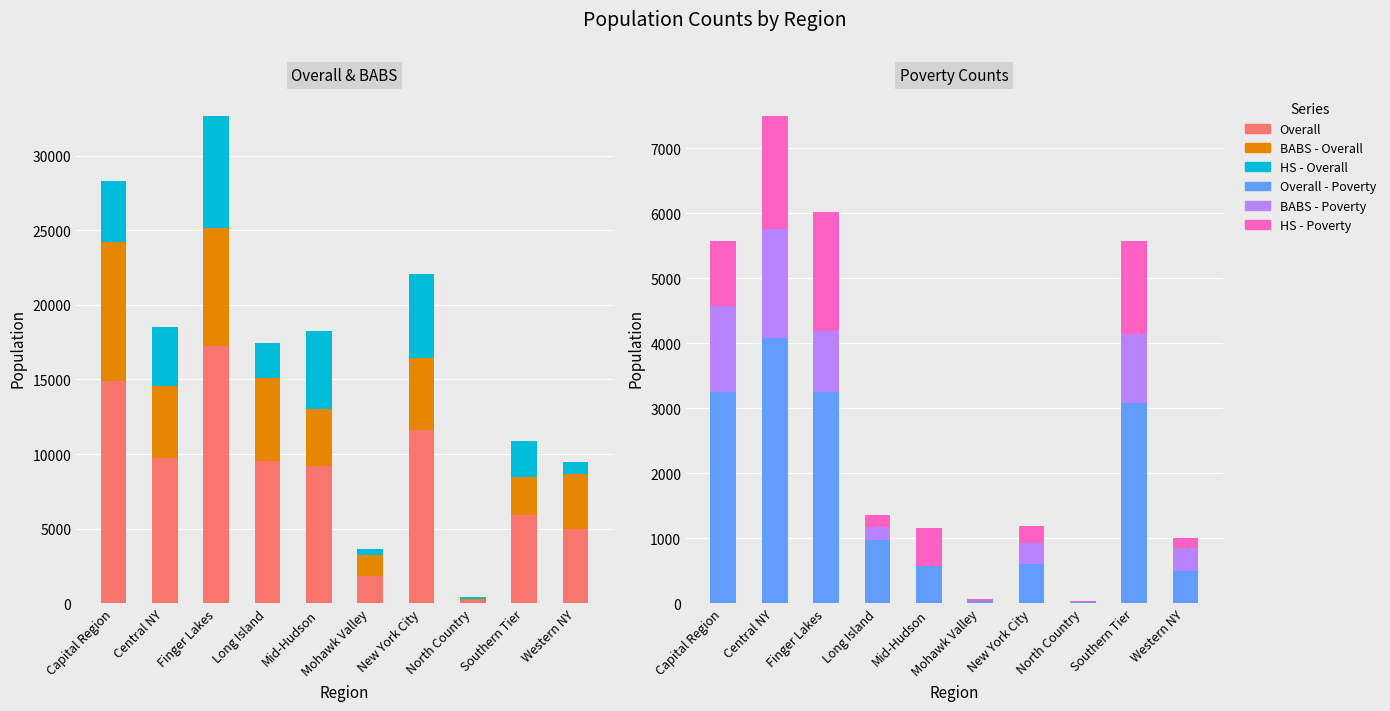

What value does the Overall - Poverty series have at Finger Lakes?

3246